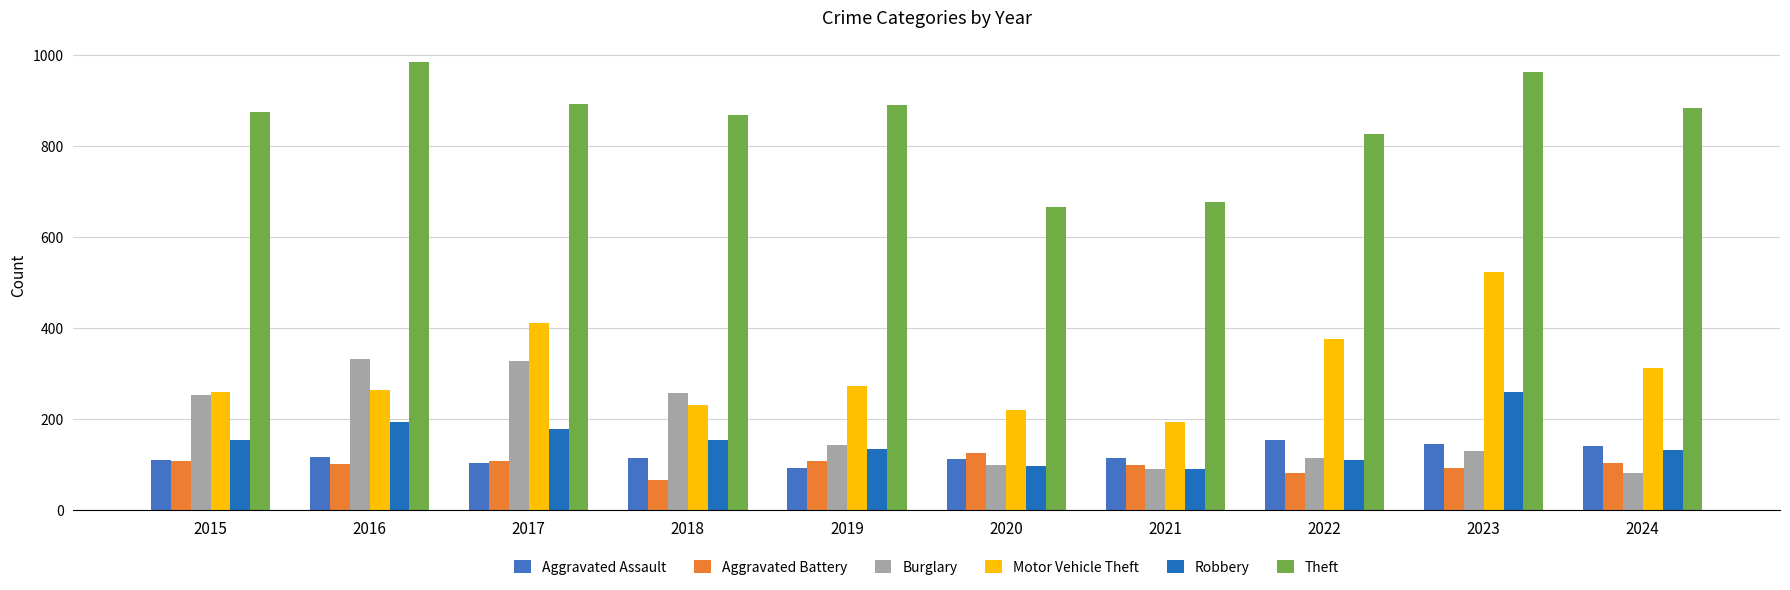

How many bars are there in each group?

6